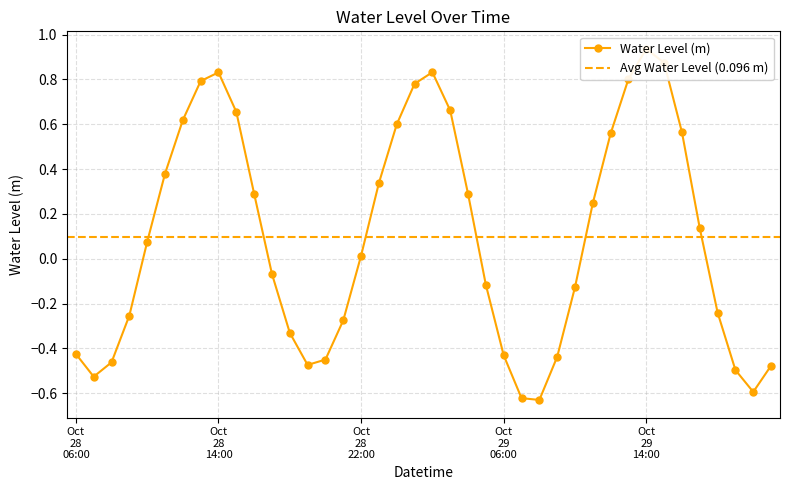

What is the sum of all values?

3.8